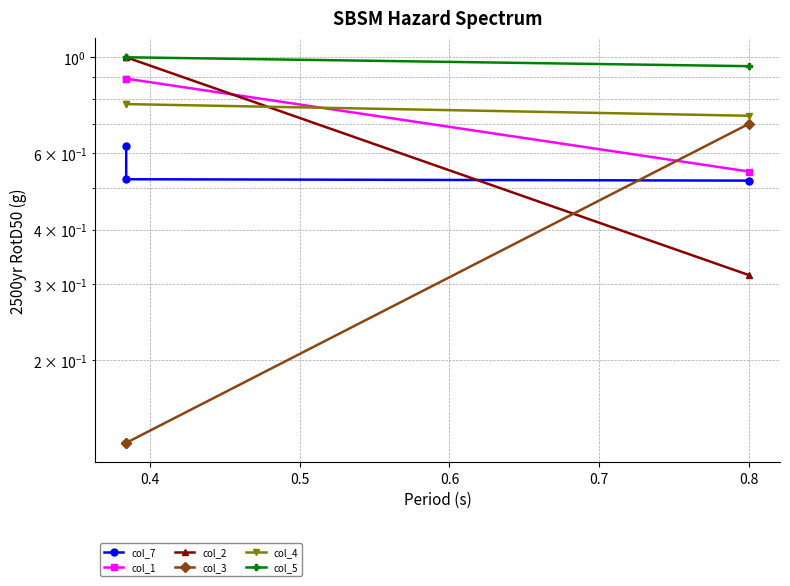

What is the total value across all series at 0.4?

4.3